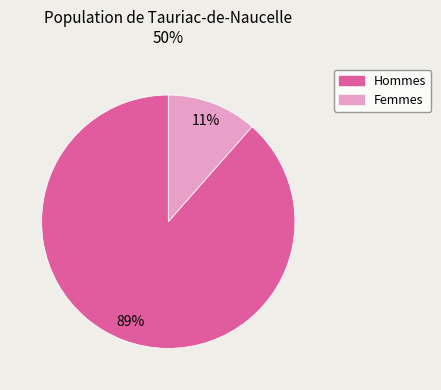

To the nearest percent, what is the average slice percentage?

50%